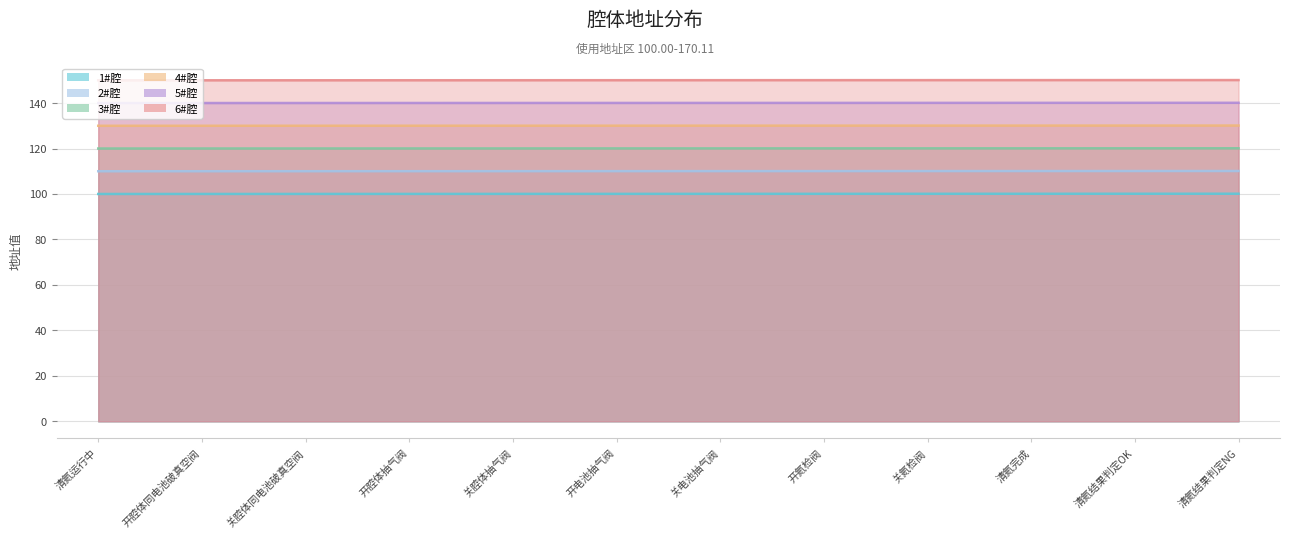

The 2#腔 series shows 42.3 at 开腔体同电池破真空阀. True or false?

False